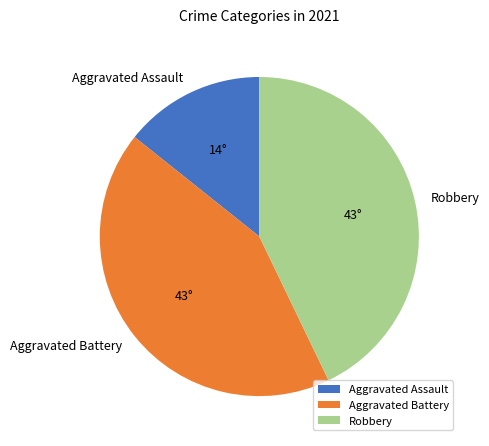

Between Aggravated Assault and Robbery, which is larger?

Robbery